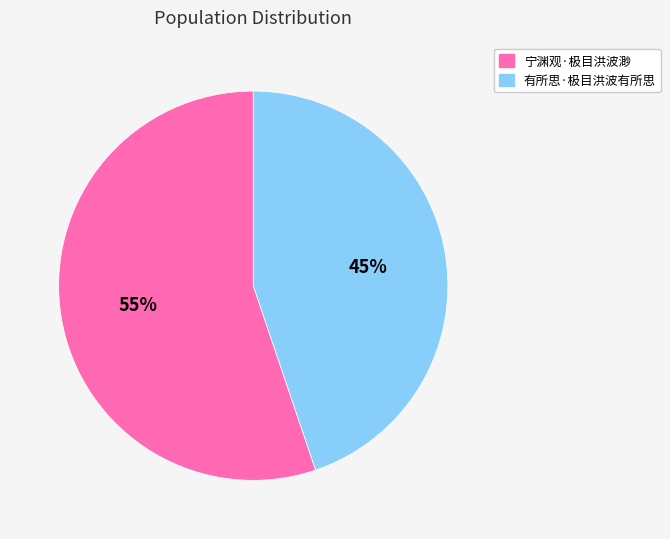

Do 宁渊观·极目洪波渺 and 有所思·极目洪波有所思 together represent more than half of the pie?

Yes